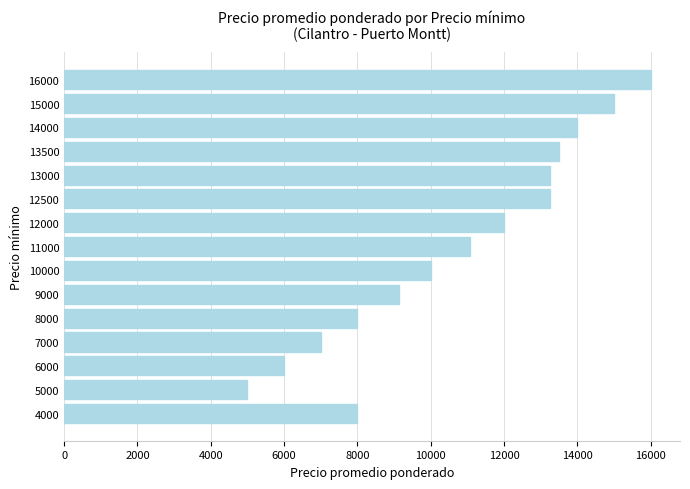

The value at 11000 is 17336.6. True or false?

False